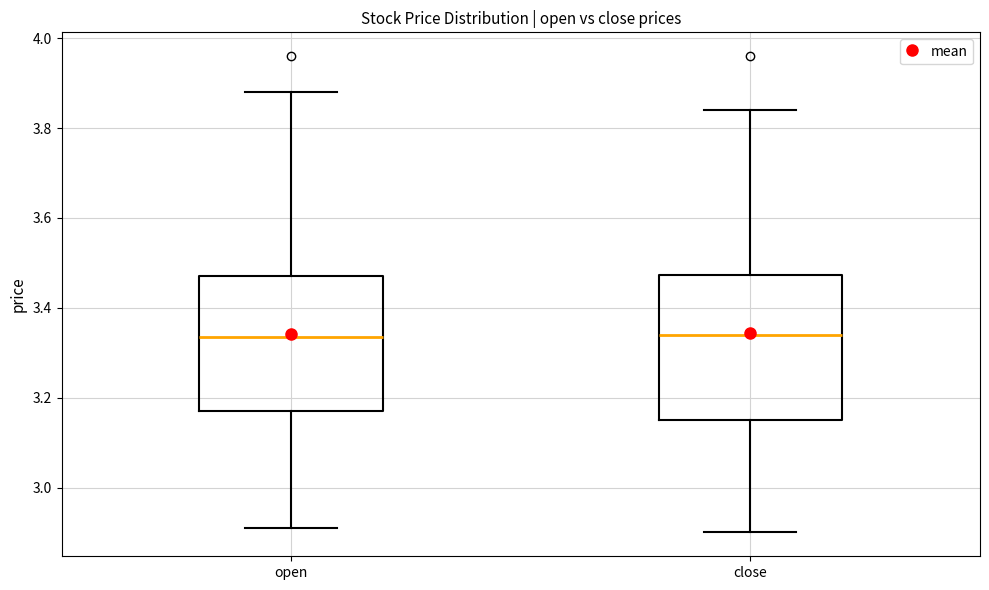

Where does the upper whisker of the box for open end on the y-axis? The values are not printed on the chart, so give them approximately, as read against the axis.

3.88